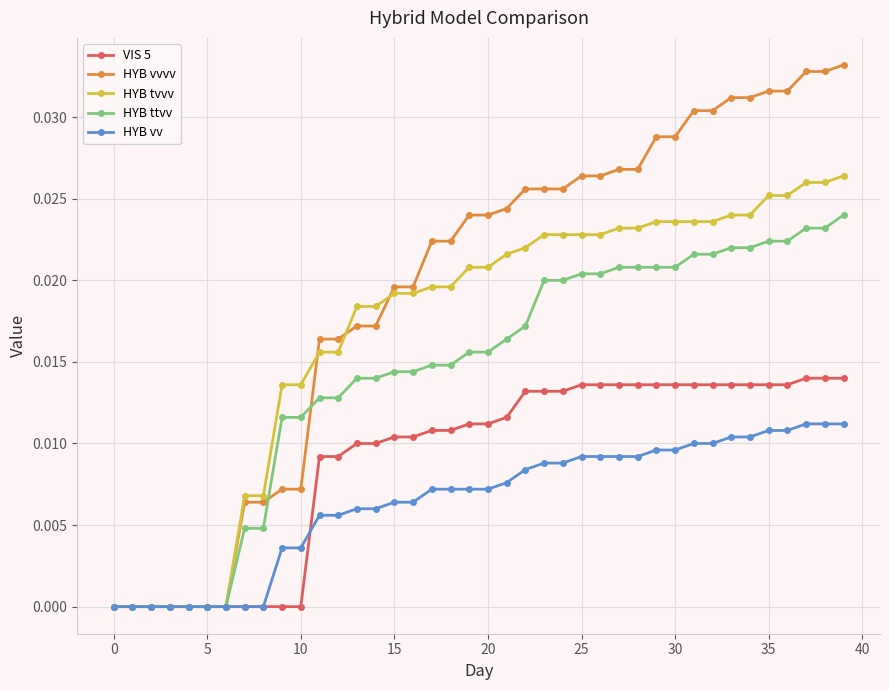

Which series has the widest spread of values?

HYB vvvv